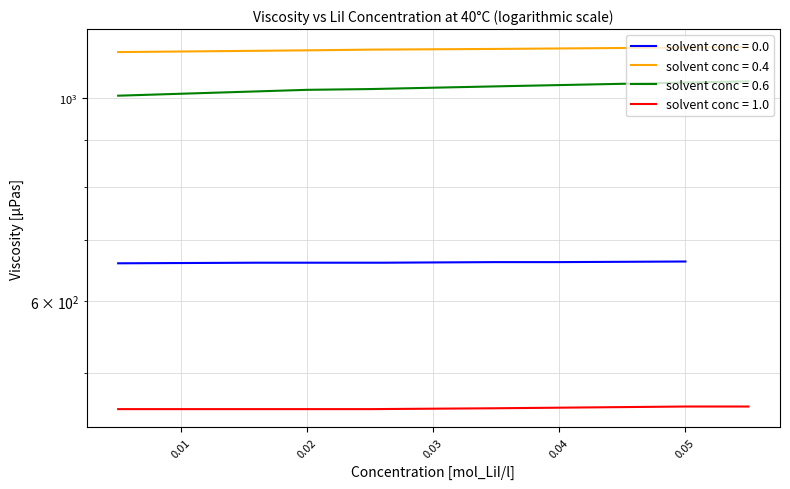

What is the difference between the maximum and second lowest values in the solvent_conc_0.0 series?

2